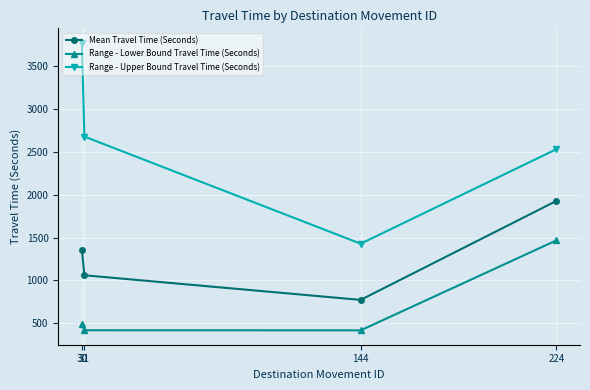

True or false: Mean Travel Time (Seconds) and Range - Lower Bound Travel Time (Seconds) cross at least once.

False